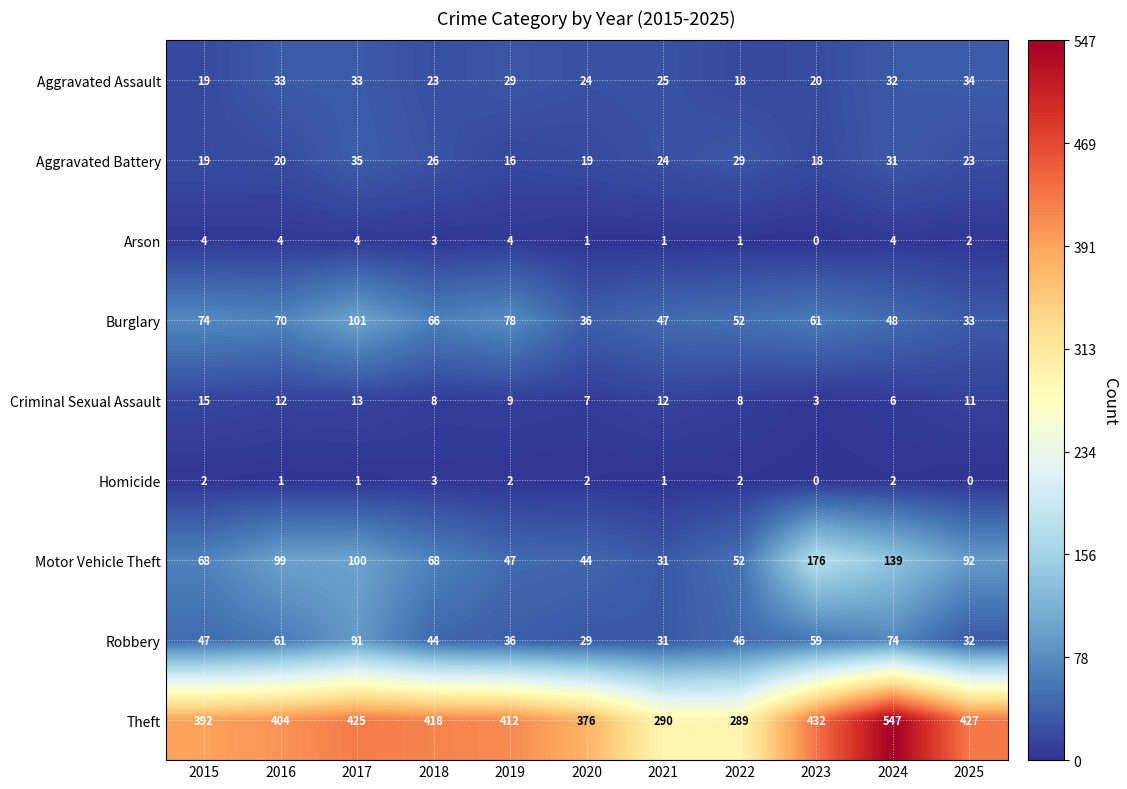

What is the sum of all Robbery values?

550